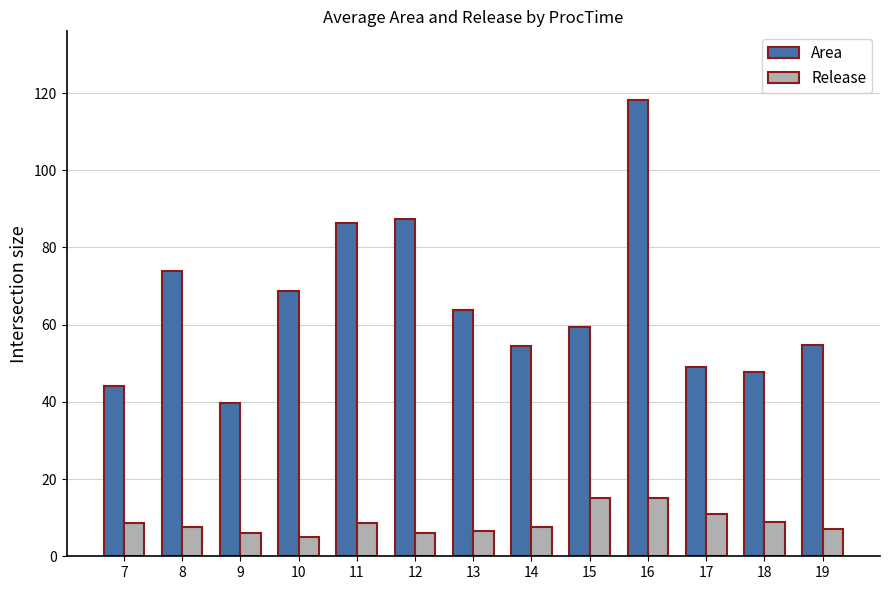

Are the bars horizontal?

No